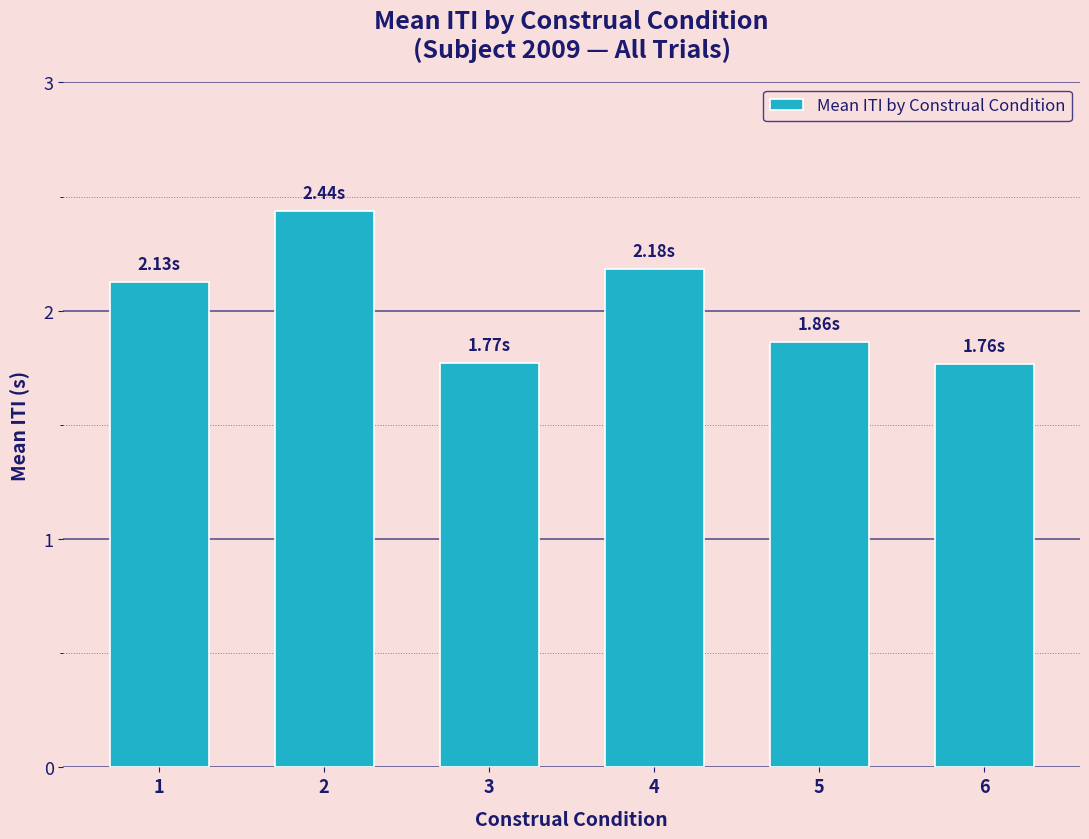

What is the sum of the values at 2 and 3?

4.2